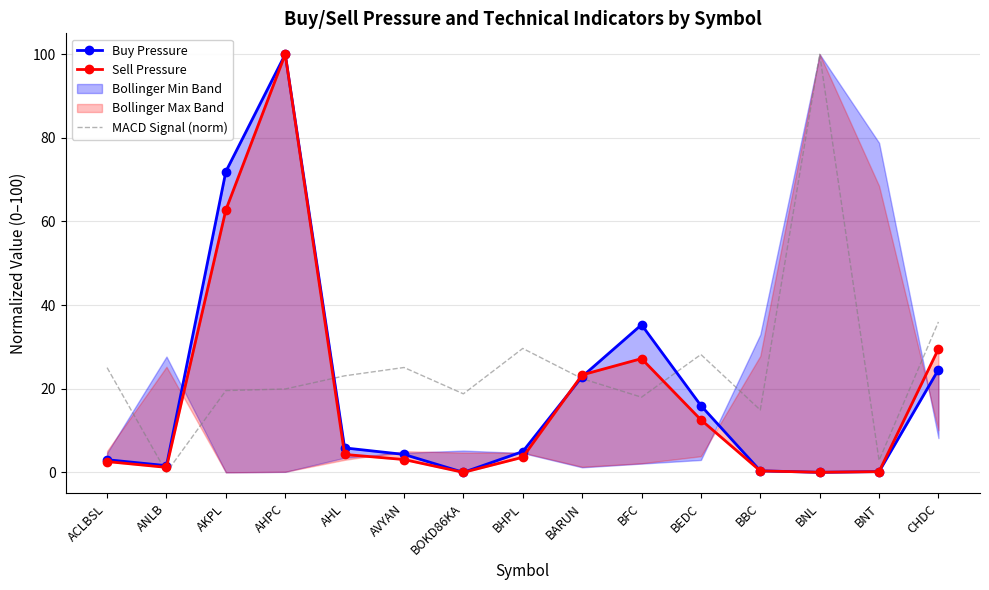

What is the total value across all series at ACLBSL?

30.7